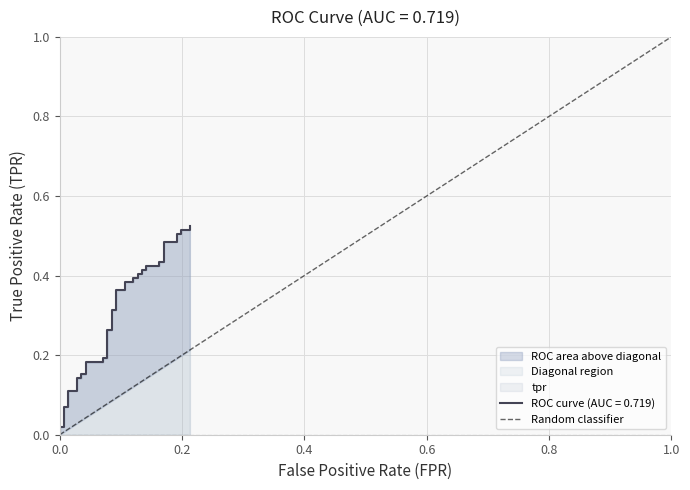

List the labels in order of value, smallest first.

0.0, 1.0